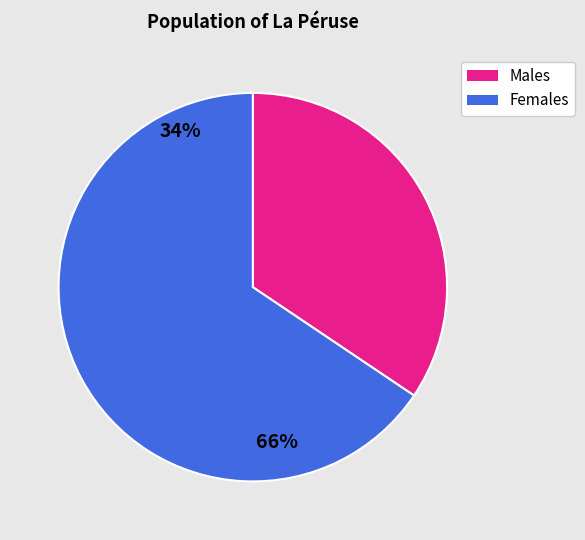

Which category has the biggest portion of the pie?

Females